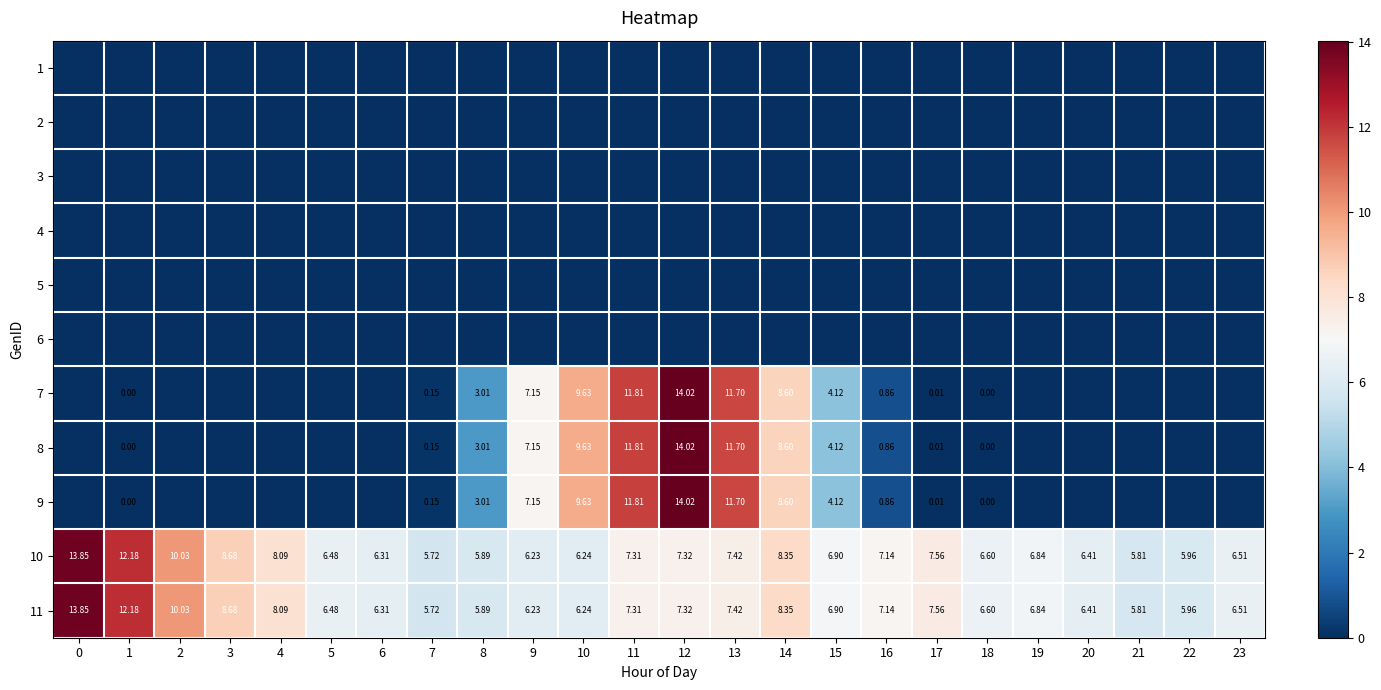

What is the difference between the highest and lowest values at 2?

10.0